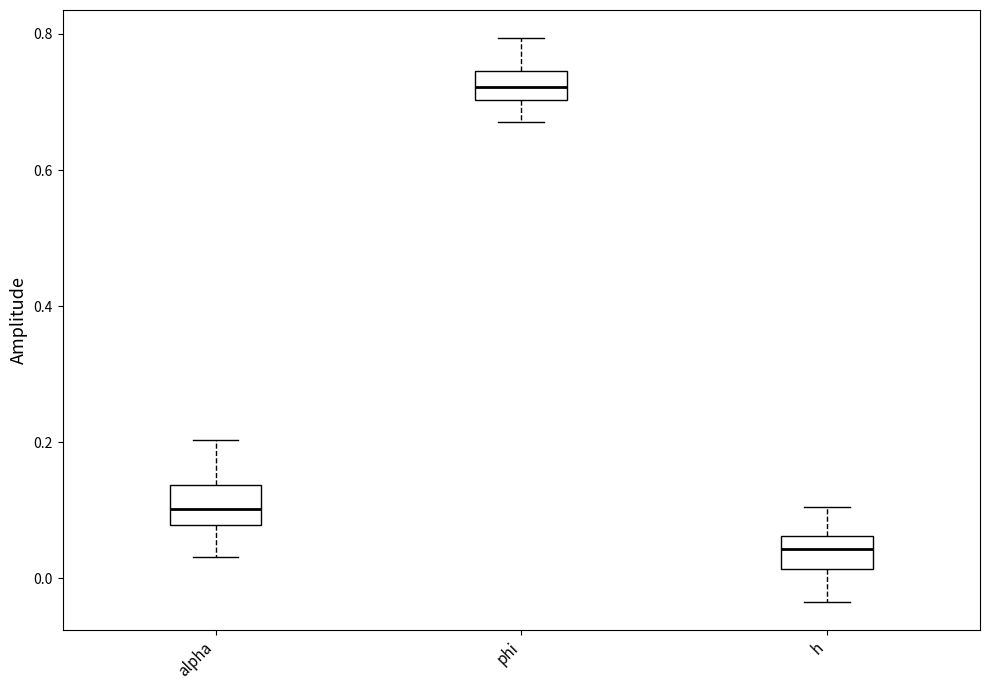

Reading left to right, read every box against the y-axis: the position of its median line, the range the box covers, and the ends of its whiskers. The values are not printed on the chart, so give them approximately, as read against the axis.

alpha: median 0.10, box 0.08 to 0.14, whiskers 0.04 to 0.20
phi: median 0.72, box 0.70 to 0.74, whiskers 0.68 to 0.80
h: median 0.04, box 0.02 to 0.06, whiskers -0.04 to 0.10